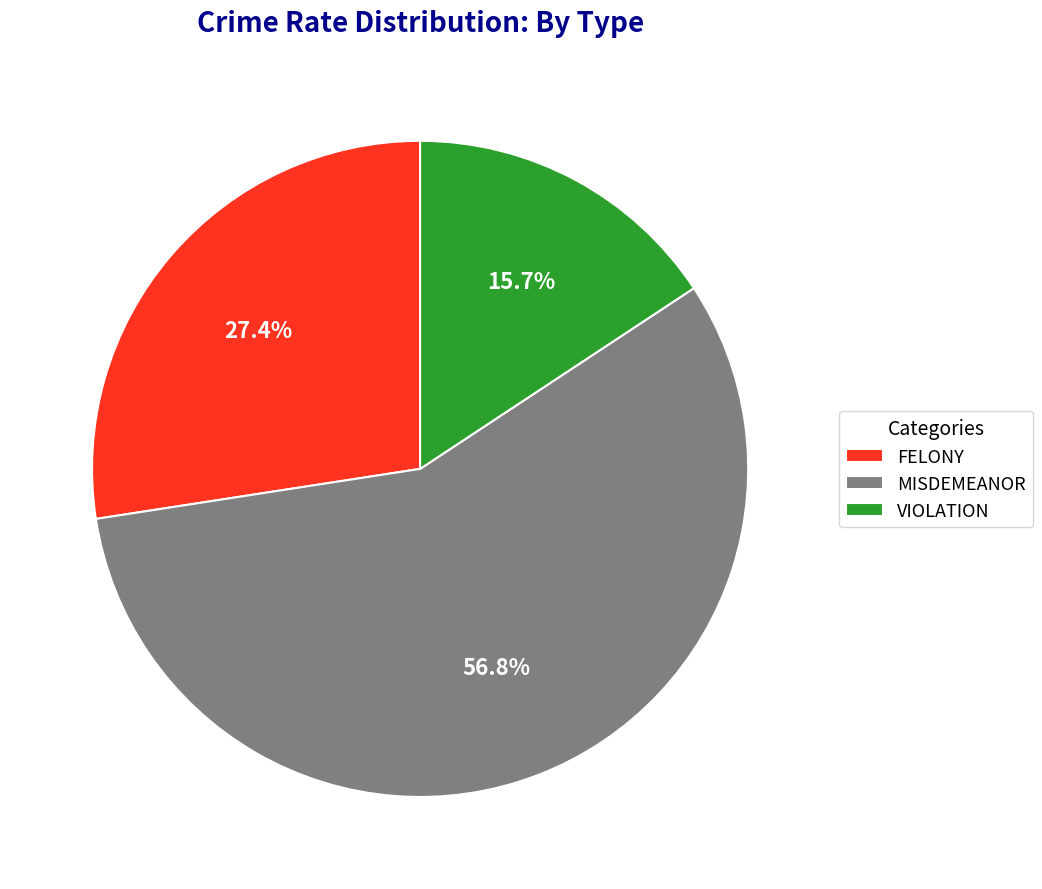

Rank the categories by value from lowest to highest.

VIOLATION, FELONY, MISDEMEANOR